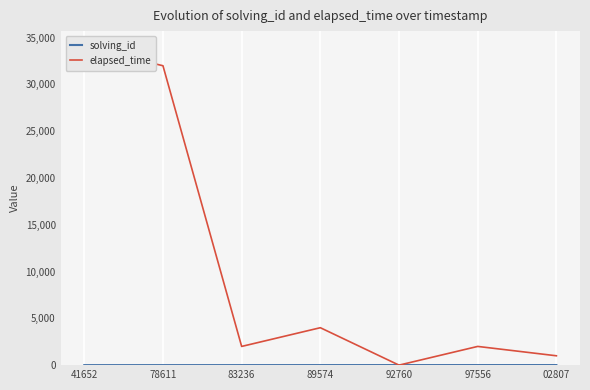

How many lines are shown in the chart?

2